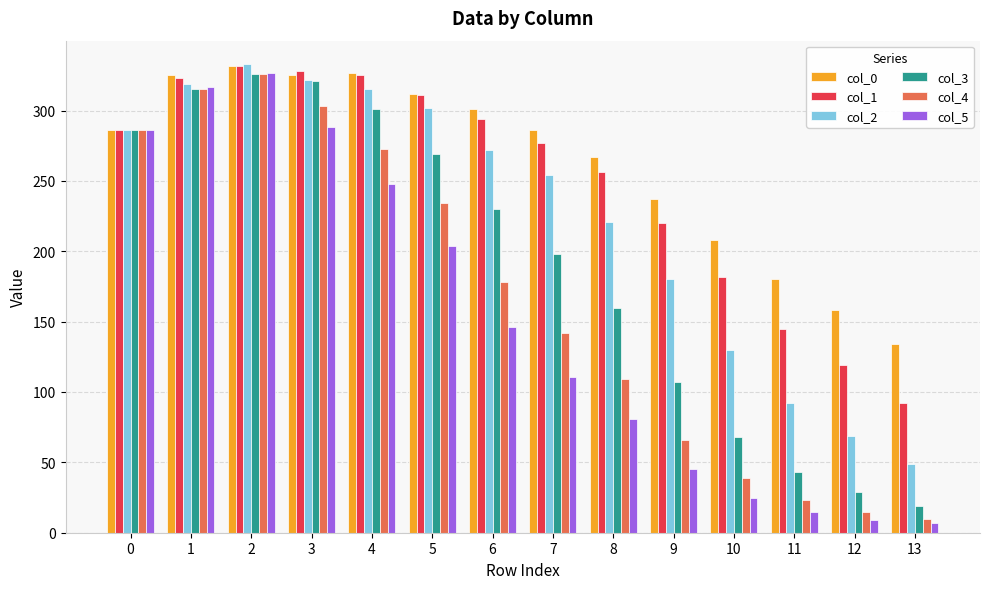

At which label is col_1 closest to 212?

9